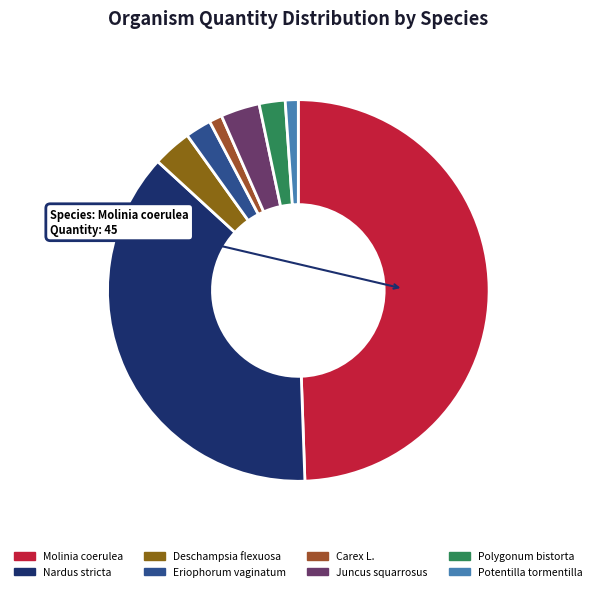

What percentage do Molinia coerulea and Polygonum bistorta together represent?

51.6%